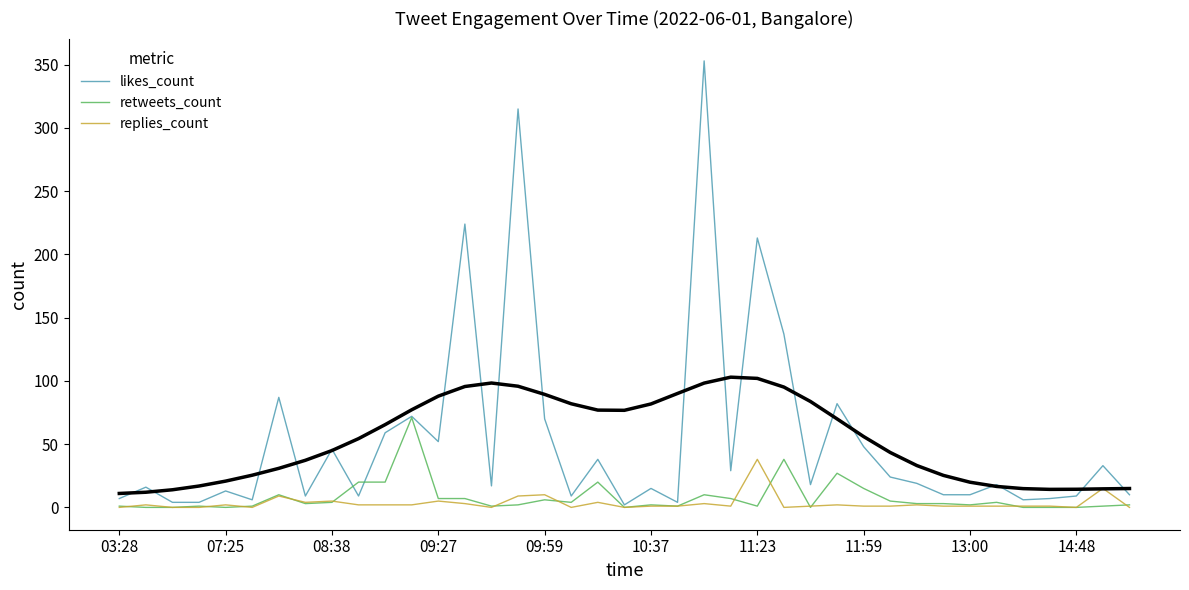

Which category has the highest value in the replies_count series?

11:23